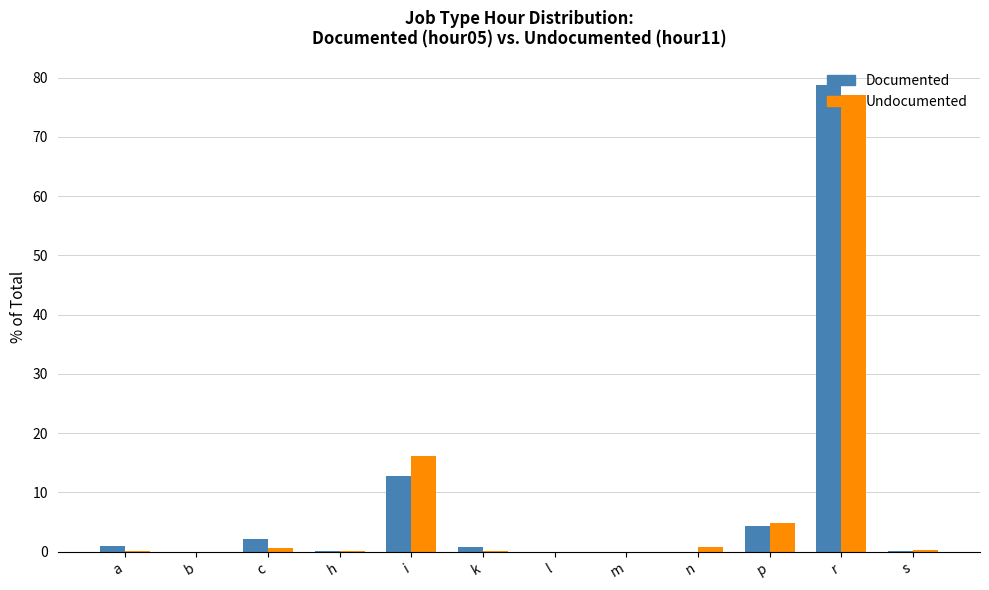

Which series changed the most between b and i?

Undocumented